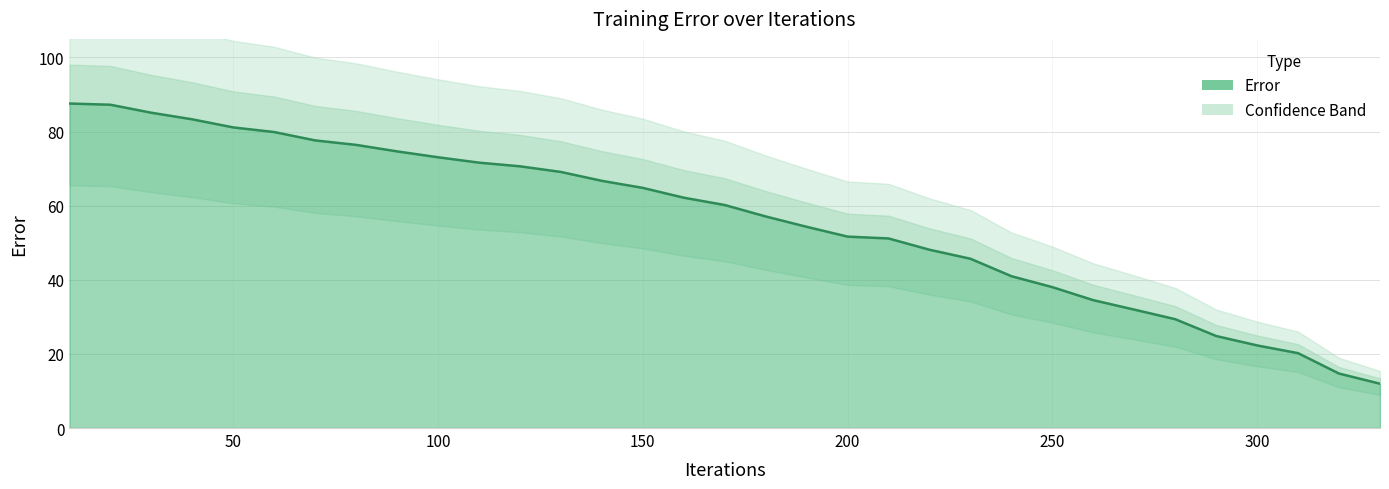

Does the chart display data point markers on the line(s)?

No